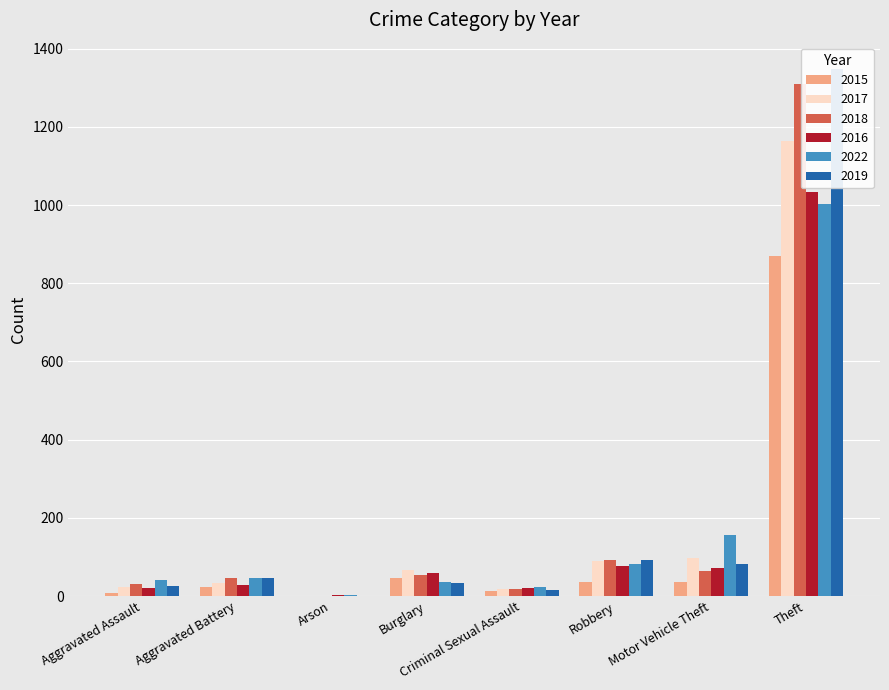

What is the minimum value shown in the chart?

1